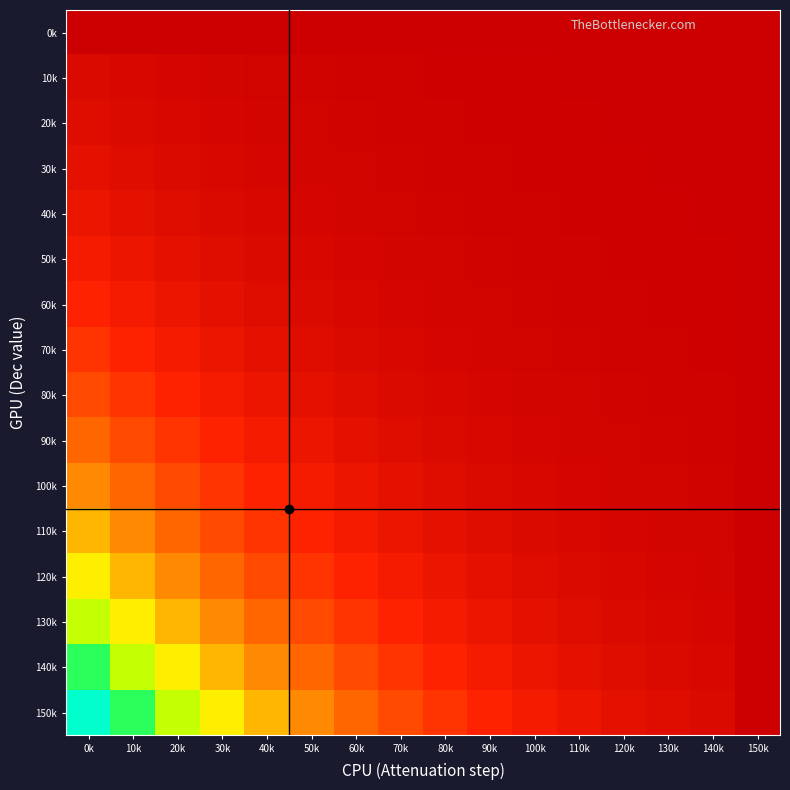

Which has a higher value, 80k or 120k?

80k